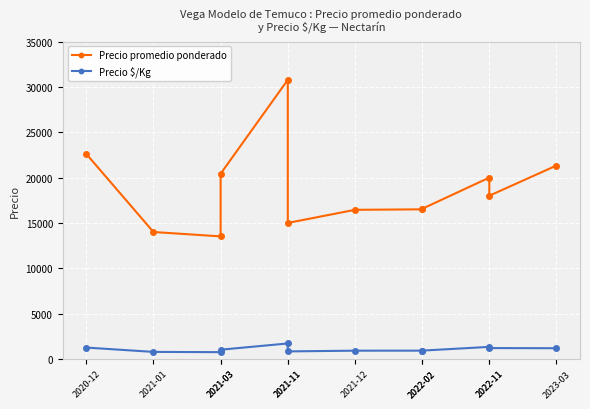

Count the number of categories in the chart.

12